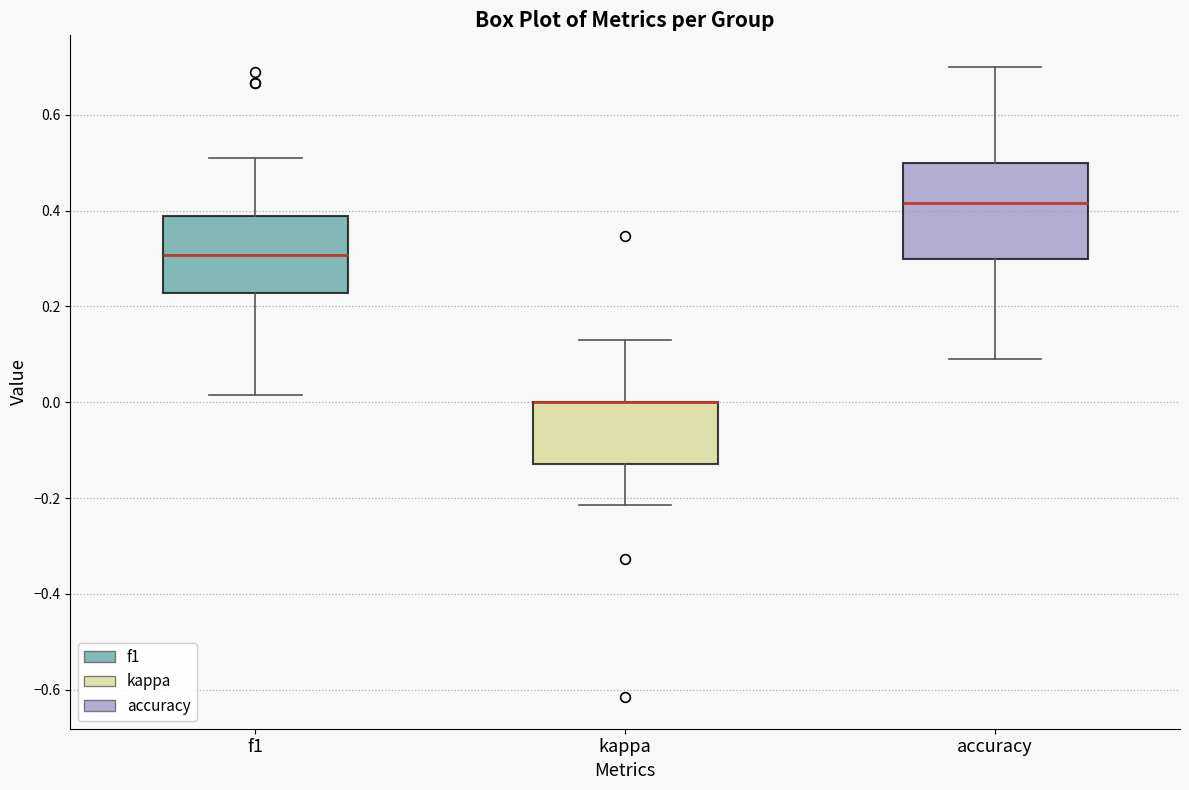

Which box is the tallest, from its lower edge to its upper edge?

accuracy